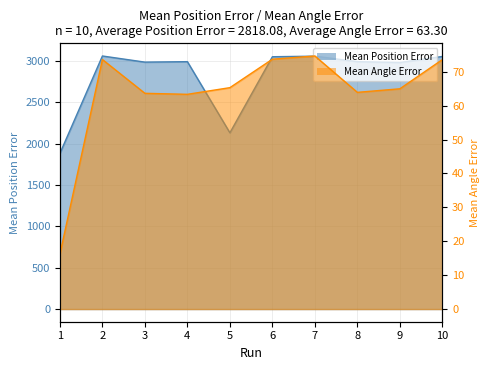

What is the sum of all Mean Position Error values?

28180.8